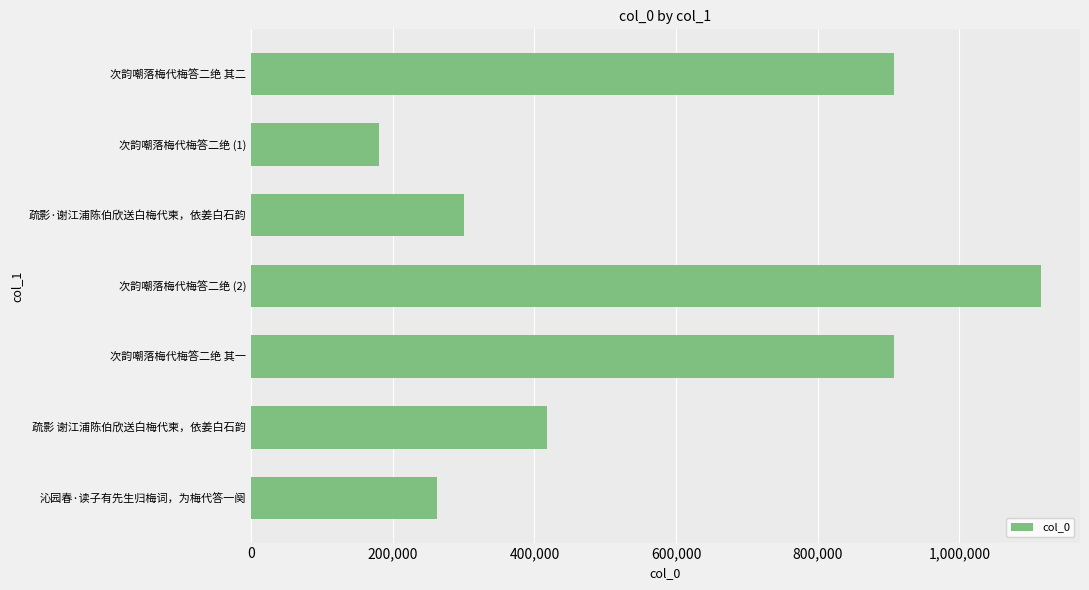

Which category has the highest value across all series?

次韵嘲落梅代梅答二绝 (2)